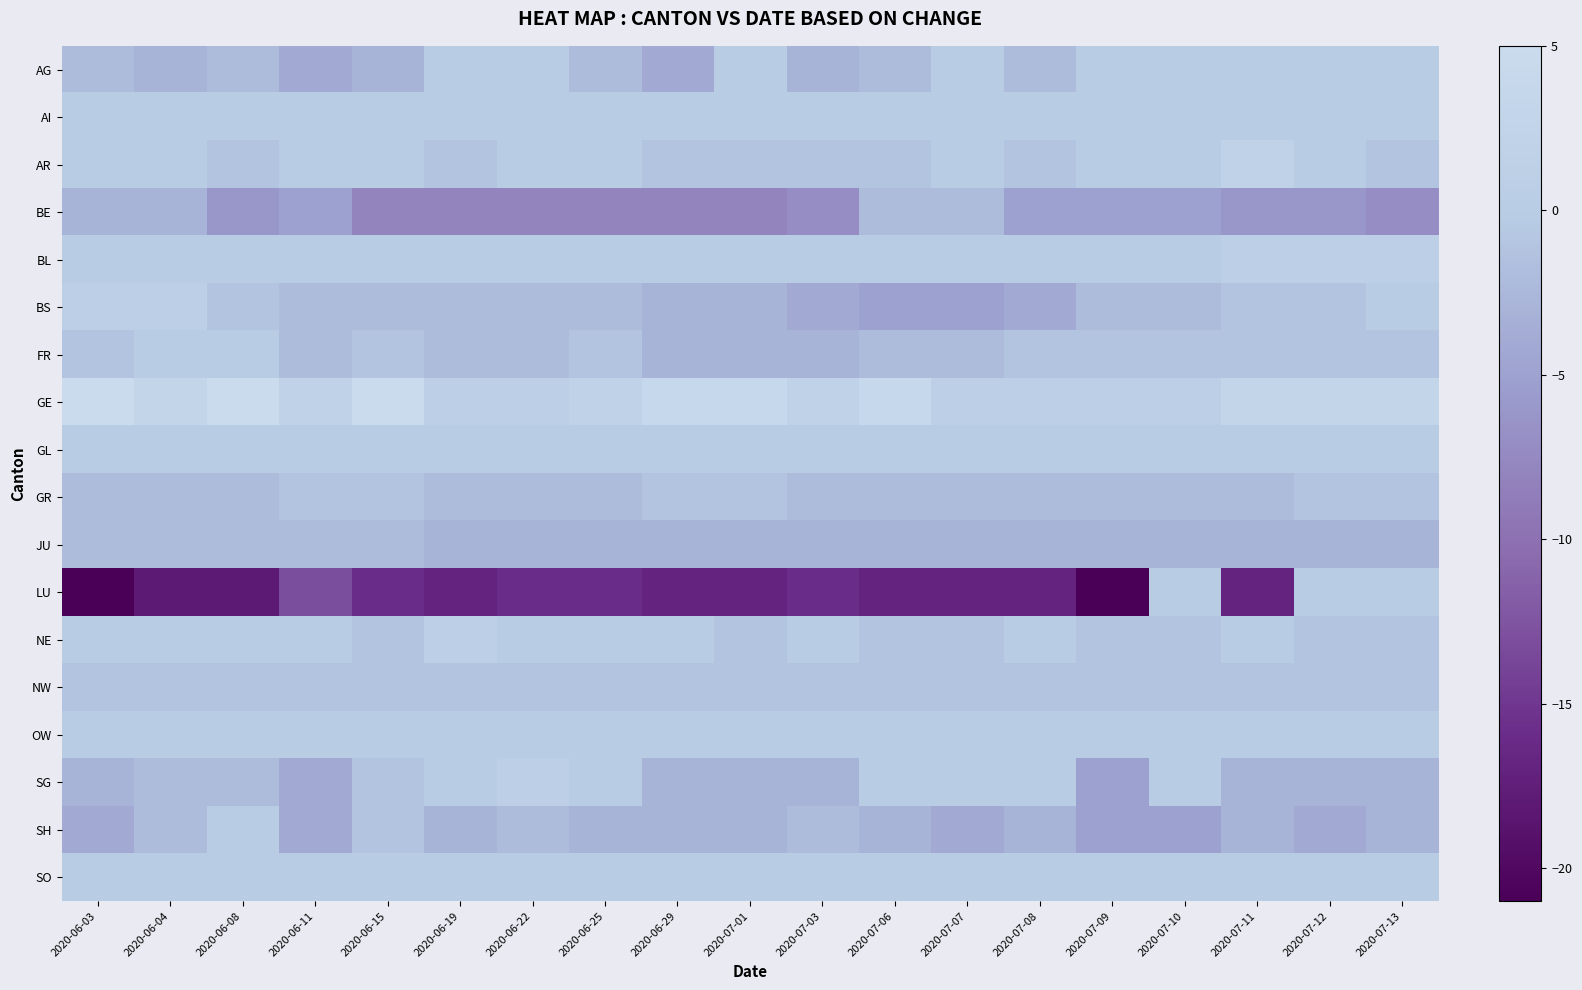

Which series has the largest total across all categories?

GE